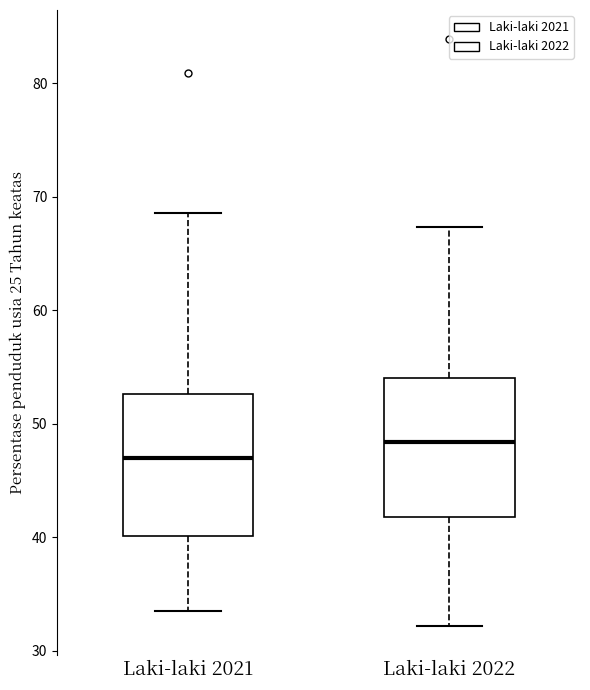

Reading left to right, read every box against the y-axis: the position of its median line, the range the box covers, and the ends of its whiskers. The values are not printed on the chart, so give them approximately, as read against the axis.

Laki-laki 2021: median 47, box 40 to 53, whiskers 33 to 69
Laki-laki 2022: median 48, box 42 to 54, whiskers 32 to 67